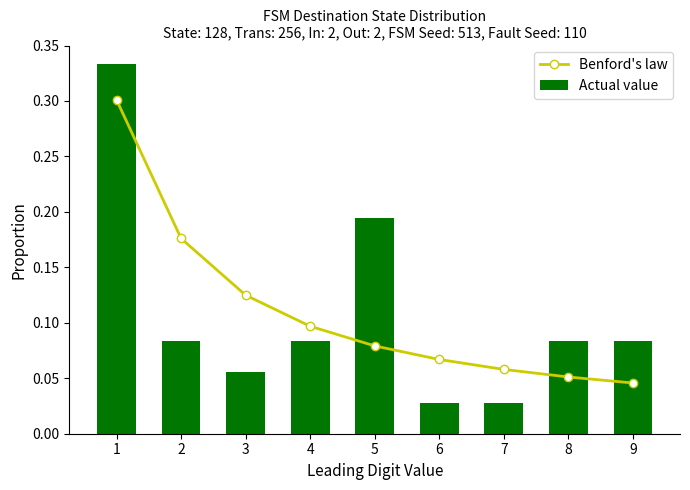

The Benford's law series shows 0.2 at 2. True or false?

True